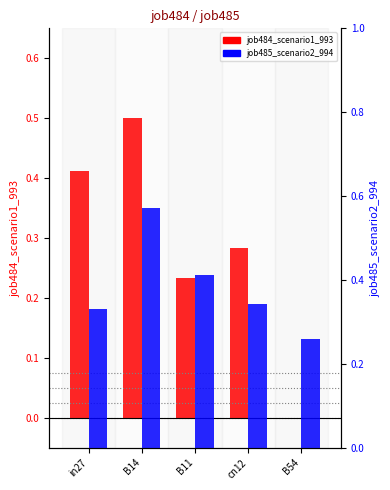

Rank the series at B11 from highest to lowest value.

job485_scenario2_994, job484_scenario1_993